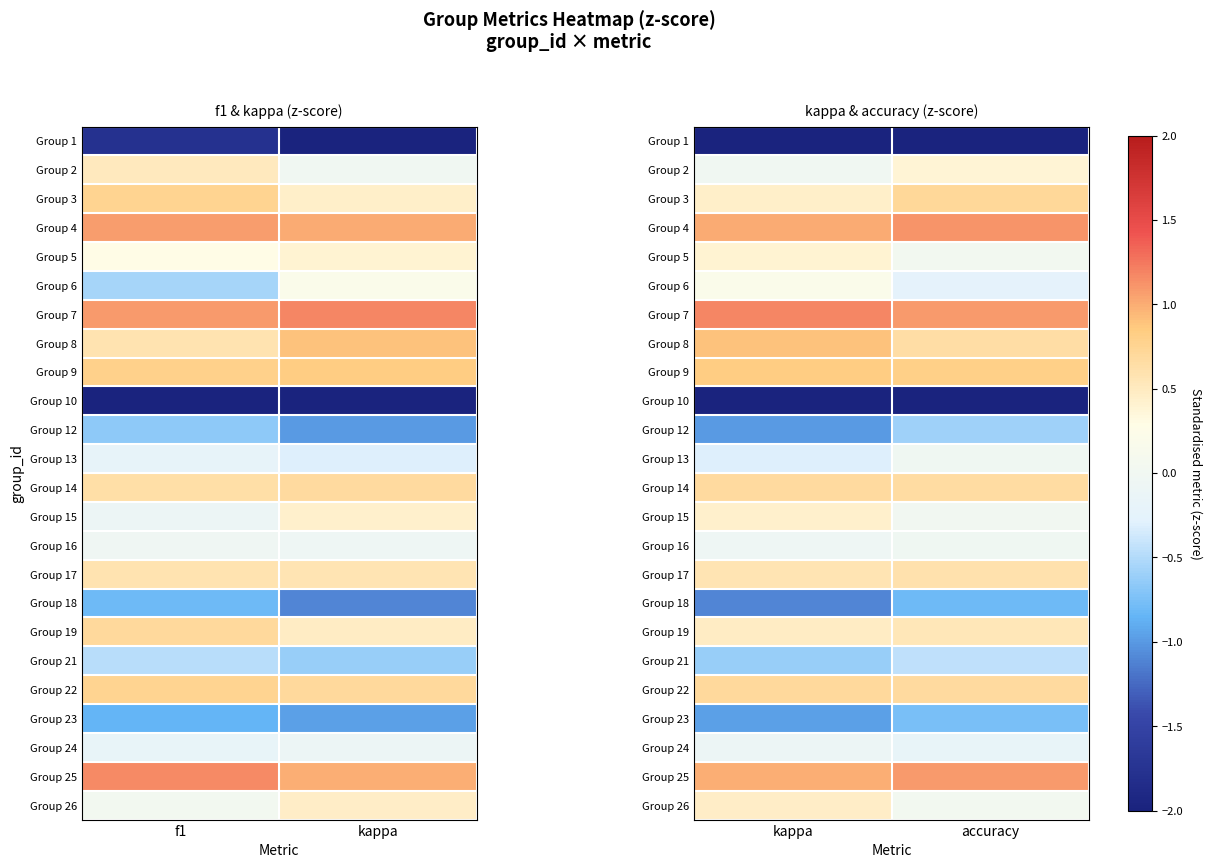

Is it true that Group 9 equals 0.8 at accuracy?

True